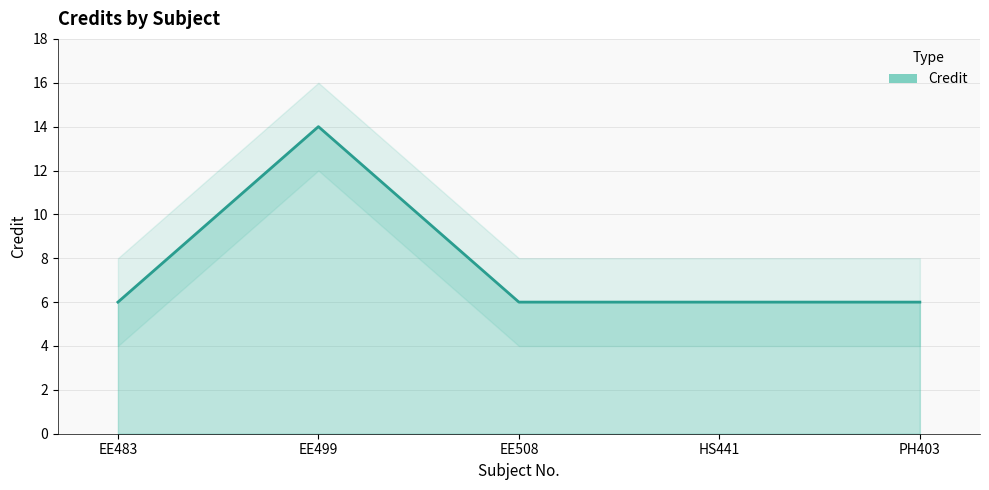

Does the chart display data point markers on the line(s)?

No